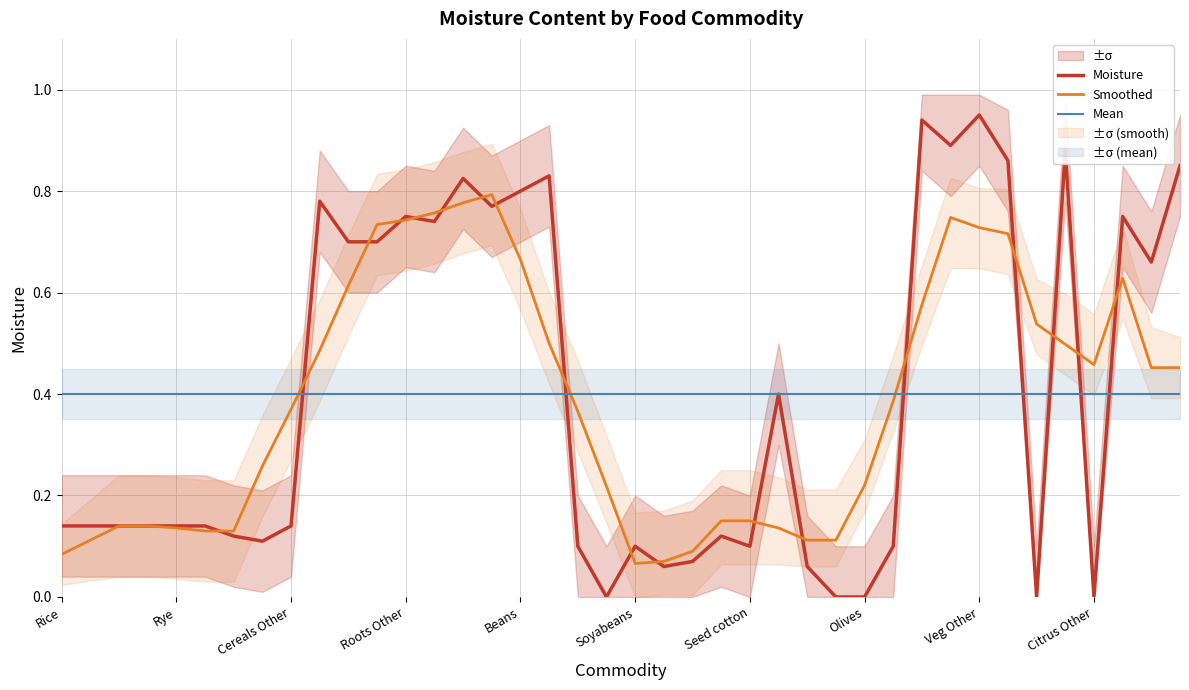

How many categories are shown in the chart?

40